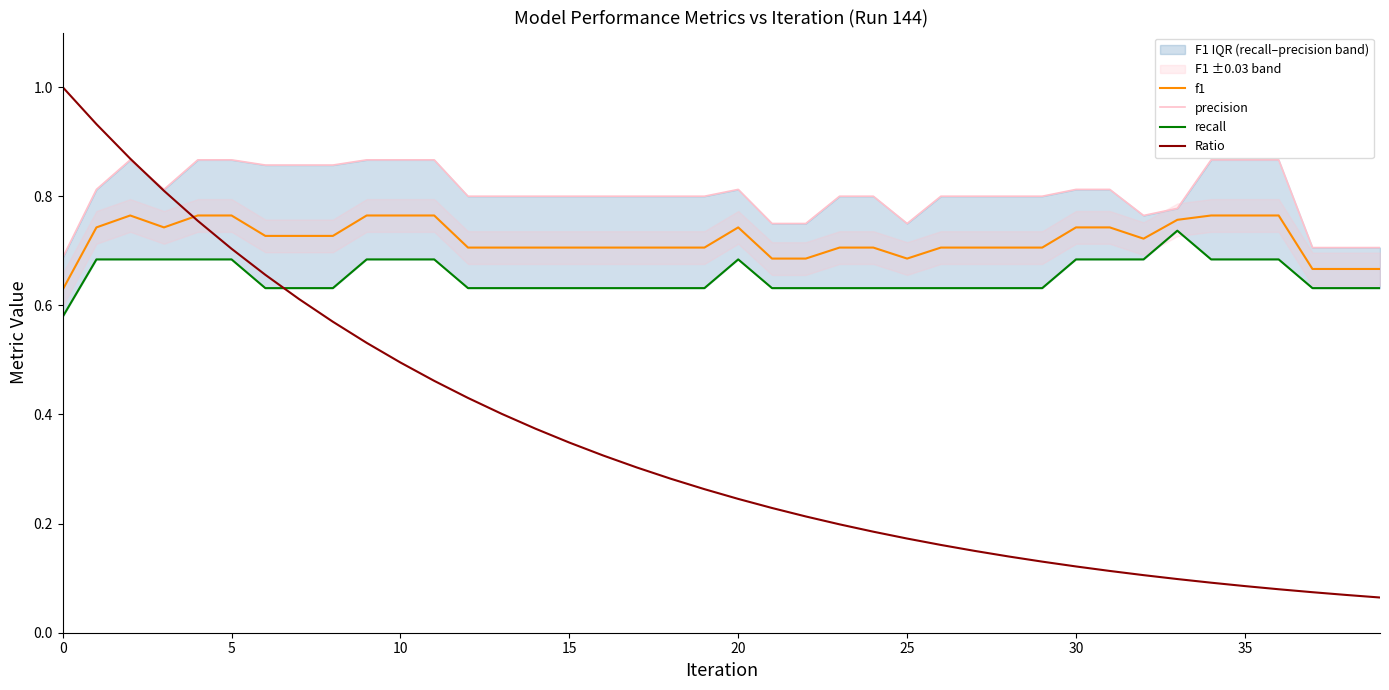

What is the difference between the maximum and minimum values in the recall series?

0.2